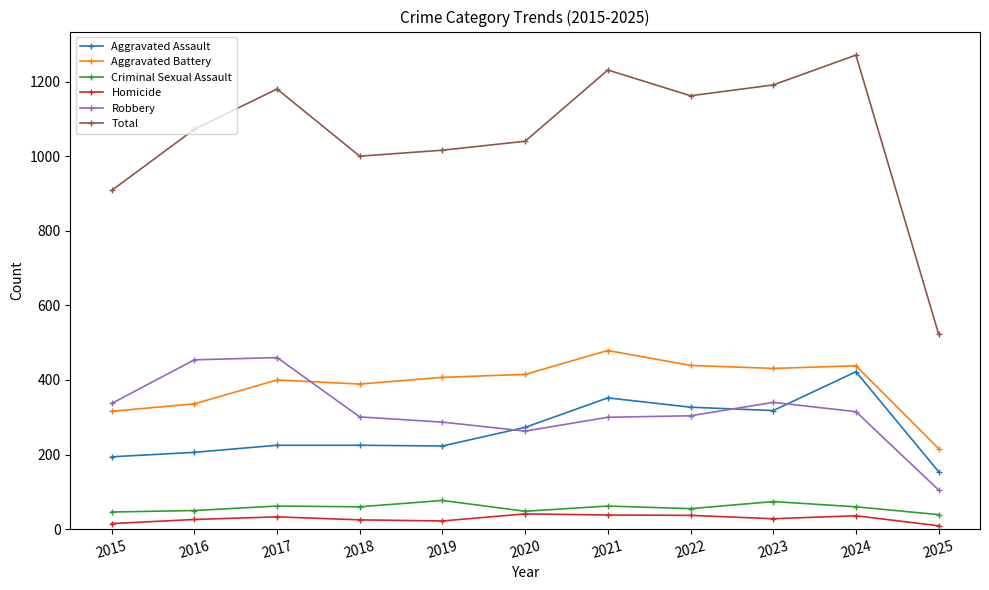

What is the total value across all series at 2023?

2382